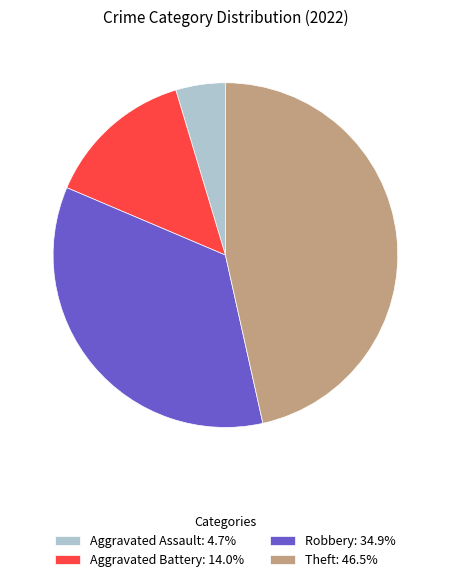

Is the sum of Theft: 46.5% and Aggravated Battery: 14.0% greater than half?

Yes